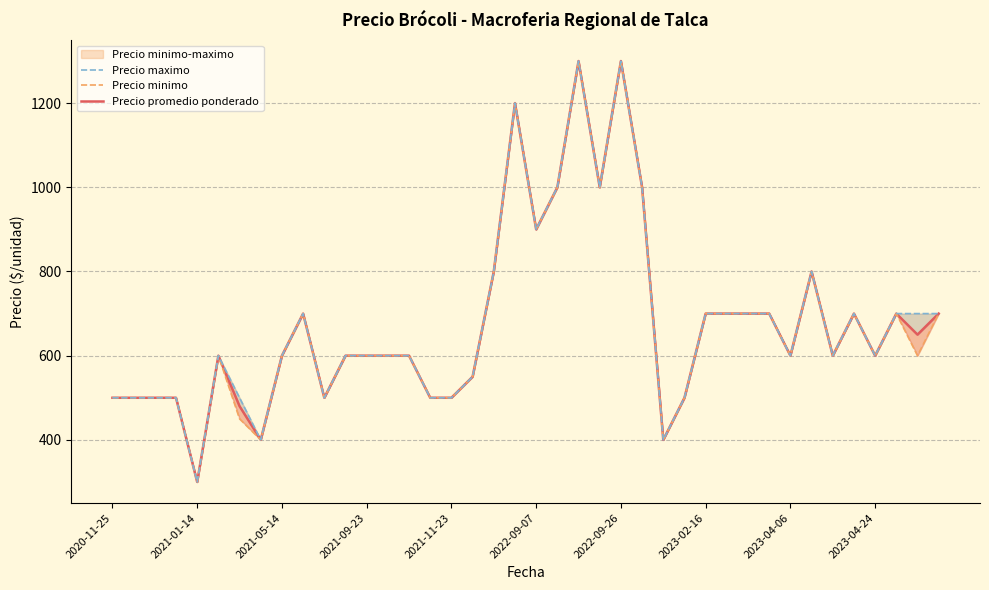

Is it true that Precio maximo equals 144 at 2023-02-16?

False